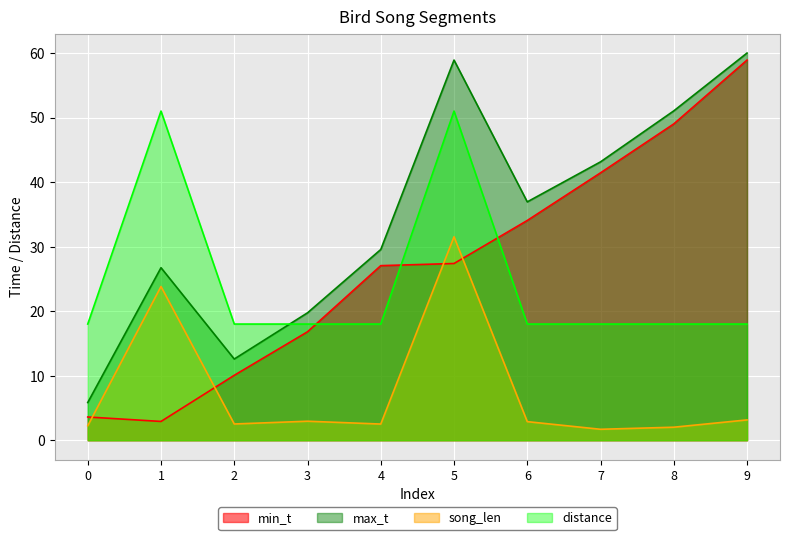

What is the value of the min_t point at the 2nd from the left?

2.9